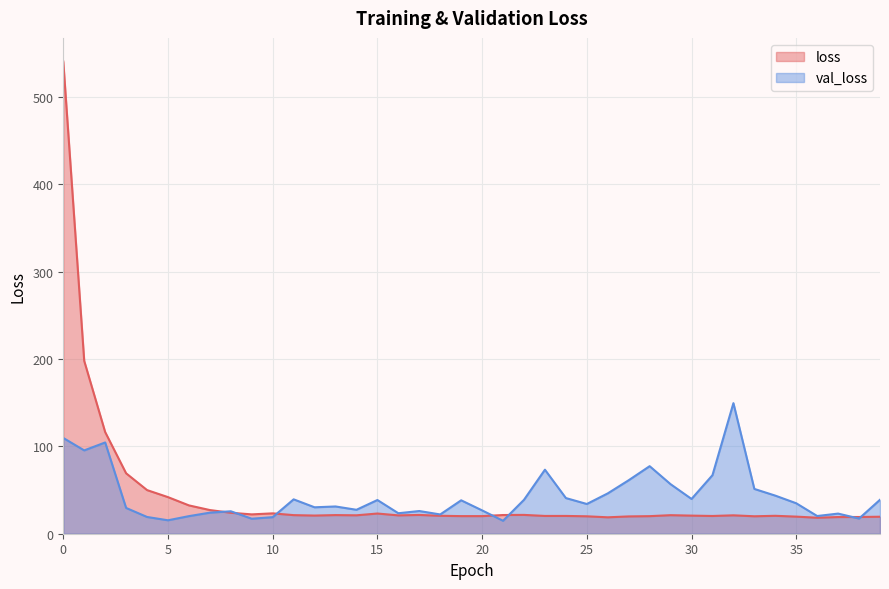

Where is val_loss nearest to the value 82?

28